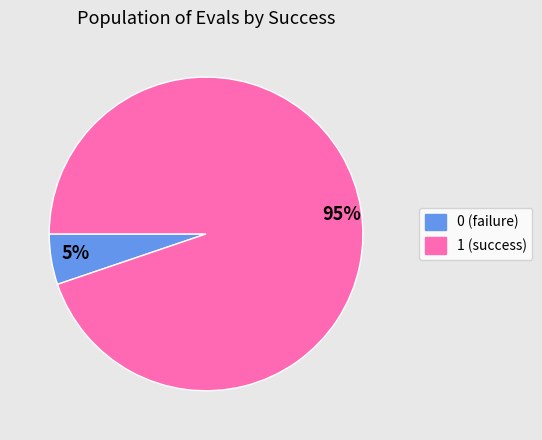

Is it true that 0 is 1% of the pie?

False